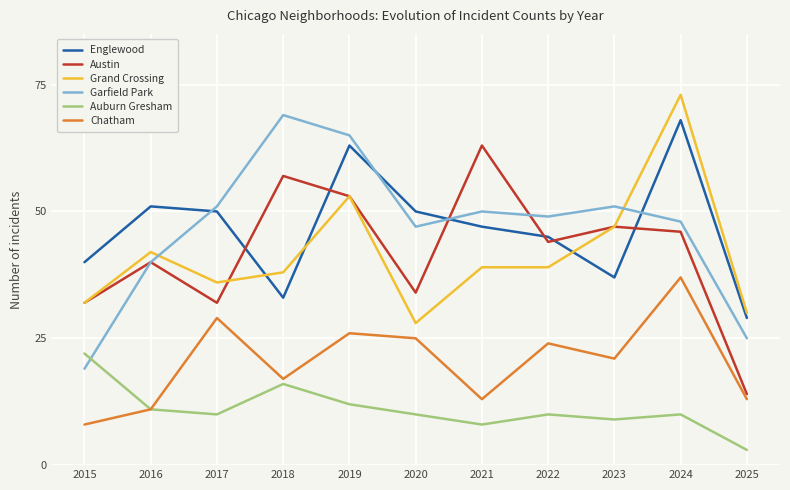

Reading left to right, extract all data points from this chart.

Englewood: 40	51	50	33	63	50	47	45	37	68	29
Austin: 32	40	32	57	53	34	63	44	47	46	14
Grand Crossing: 32	42	36	38	53	28	39	39	47	73	30
Garfield Park: 19	40	51	69	65	47	50	49	51	48	25
Auburn Gresham: 22	11	10	16	12	10	8	10	9	10	3
Chatham: 8	11	29	17	26	25	13	24	21	37	13